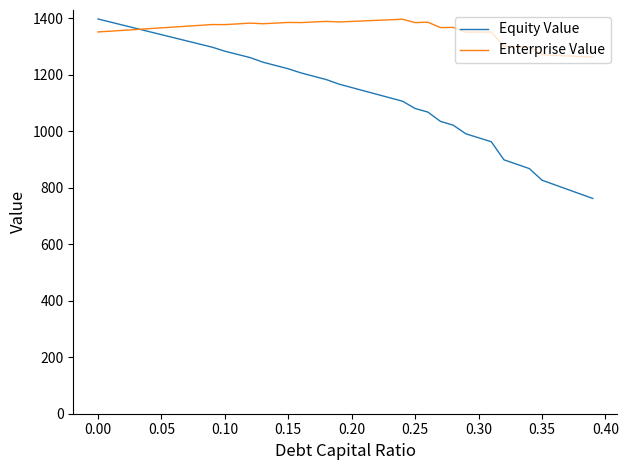

What is the lowest value of the Equity Value series?

762.2